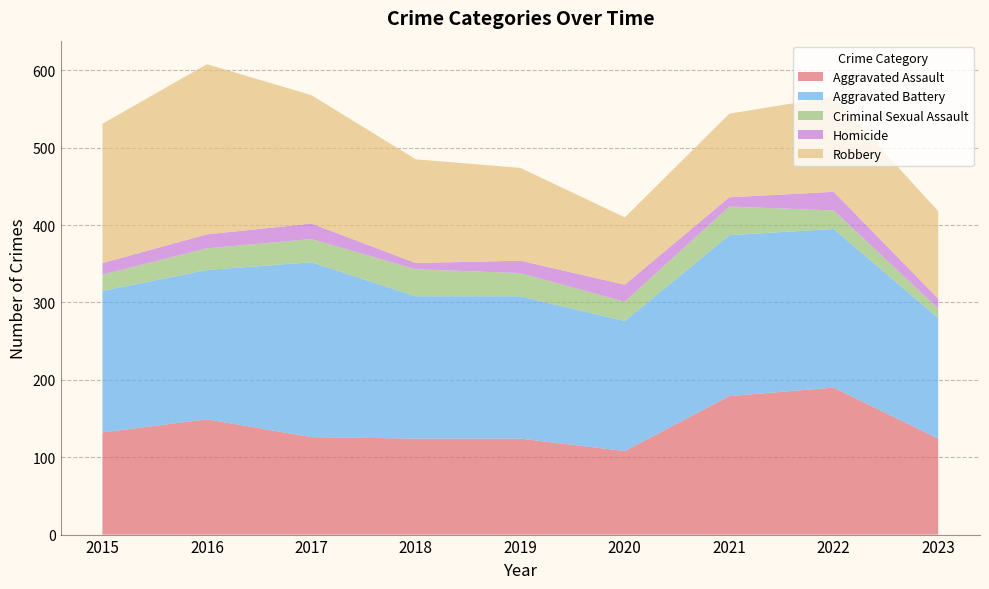

Reading right to left, list all the values displayed in this chart.

Aggravated Assault: 2023=124	2022=190	2021=179	2020=108	2019=124	2018=124	2017=126	2016=149	2015=132
Aggravated Battery: 2023=156	2022=205	2021=208	2020=168	2019=184	2018=184	2017=226	2016=193	2015=183
Criminal Sexual Assault: 2023=12	2022=24	2021=37	2020=25	2019=30	2018=35	2017=30	2016=28	2015=21
Homicide: 2023=13	2022=24	2021=12	2020=22	2019=16	2018=8	2017=20	2016=18	2015=15
Robbery: 2023=113	2022=123	2021=108	2020=87	2019=120	2018=134	2017=166	2016=220	2015=180